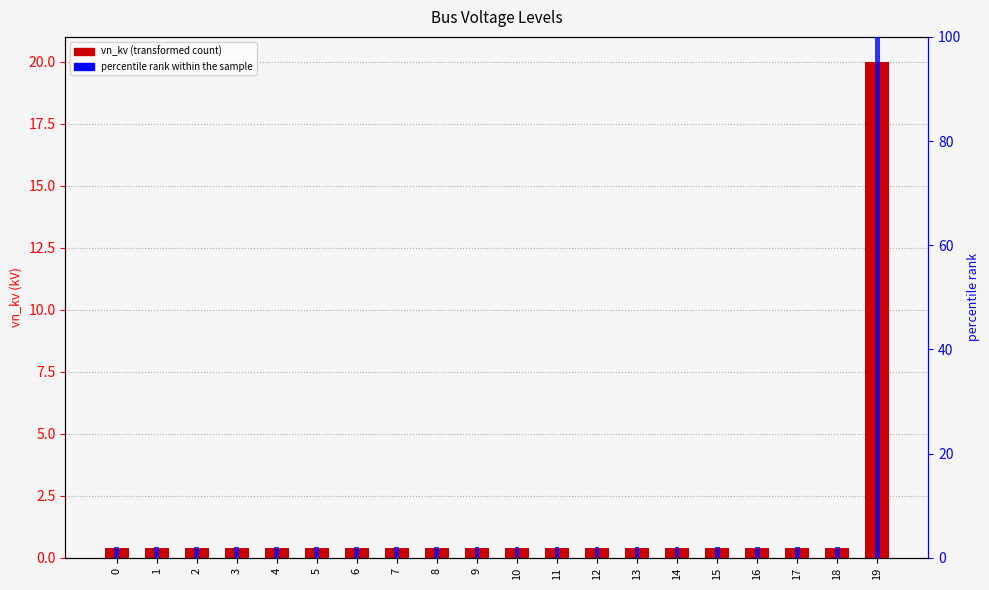

What is the lowest value of the vn_kv series?

0.4